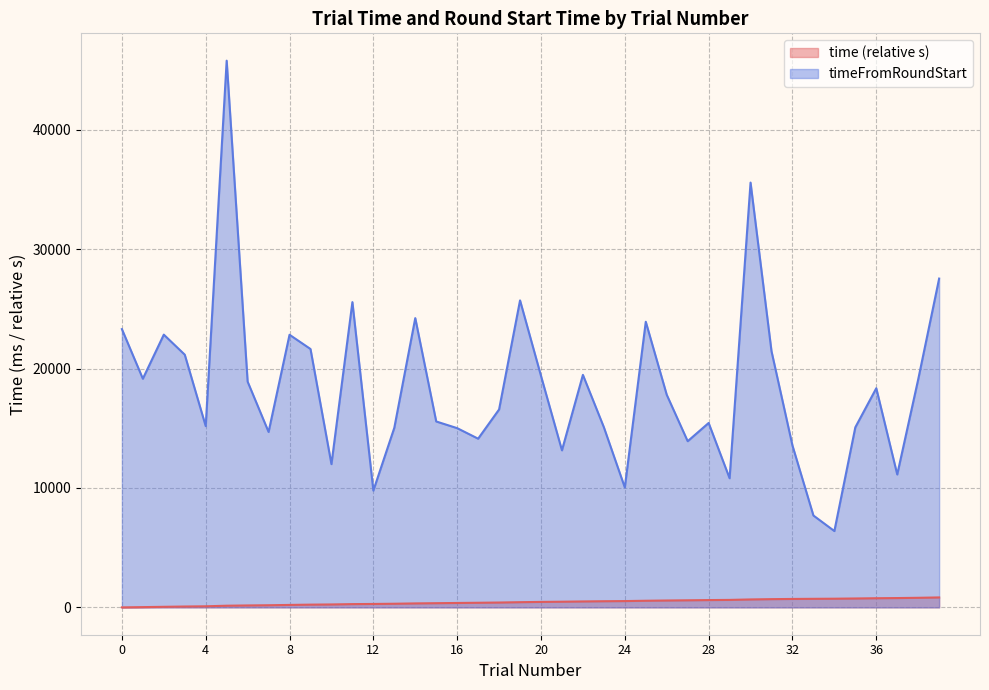

Where does the time series first go above 458?

20